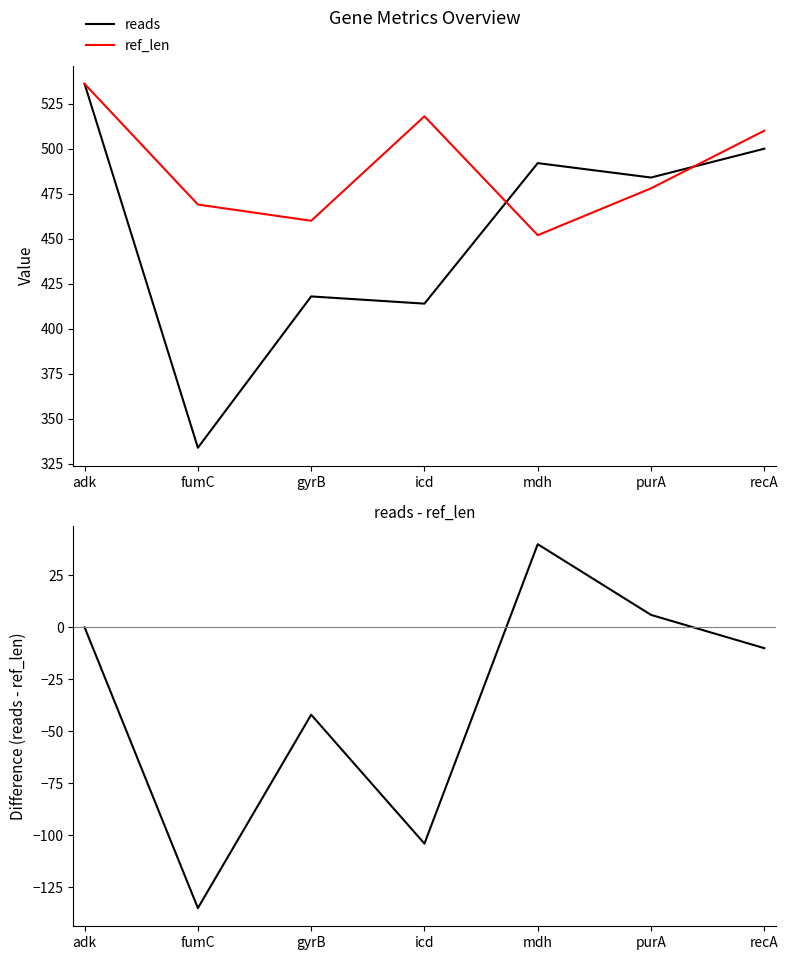

Reading left to right, transcribe all the data shown in this chart.

reads: adk=536	fumC=334	gyrB=418	icd=414	mdh=492	purA=484	recA=500
ref_len: adk=536	fumC=469	gyrB=460	icd=518	mdh=452	purA=478	recA=510
reads - ref_len: adk=0	fumC=-135	gyrB=-42	icd=-104	mdh=40	purA=6	recA=-10